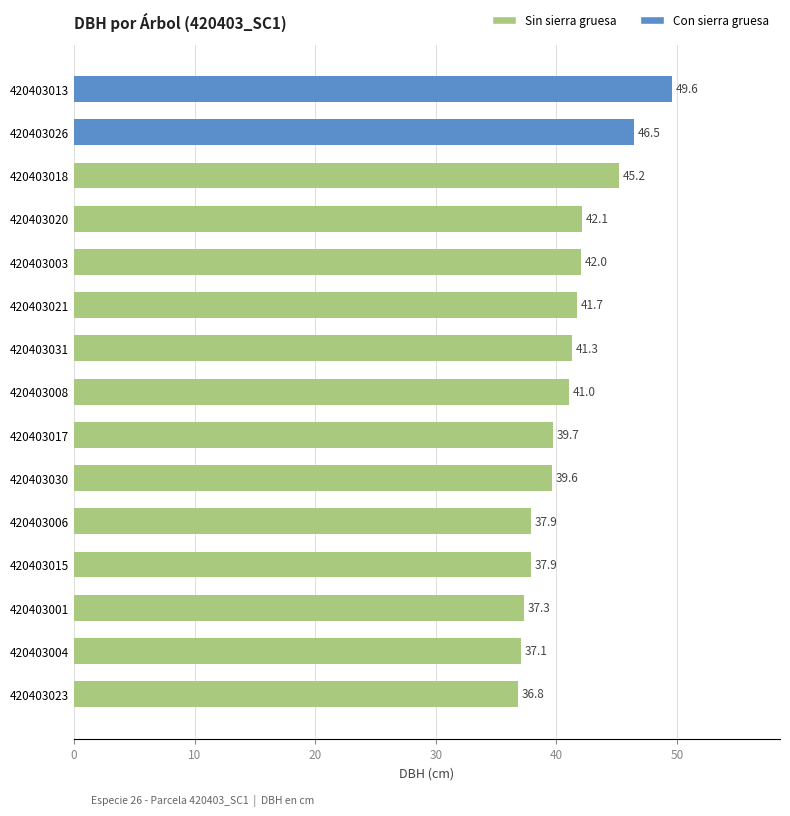

What is the maximum value shown in the chart?

49.6